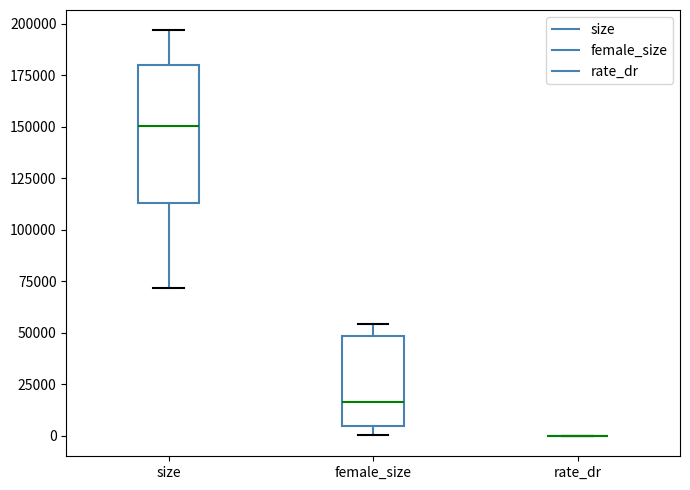

Comparing the boxes themselves (not the whiskers), which one is the tallest?

size